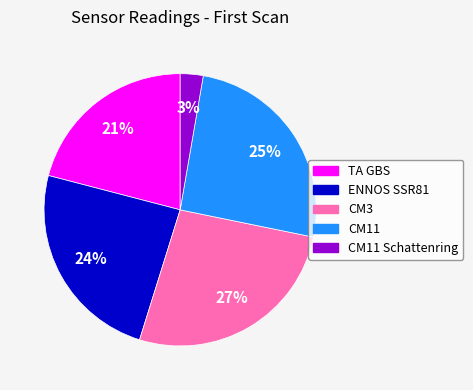

To the nearest percent, what is the difference between the largest and smallest slice percentages?

24%